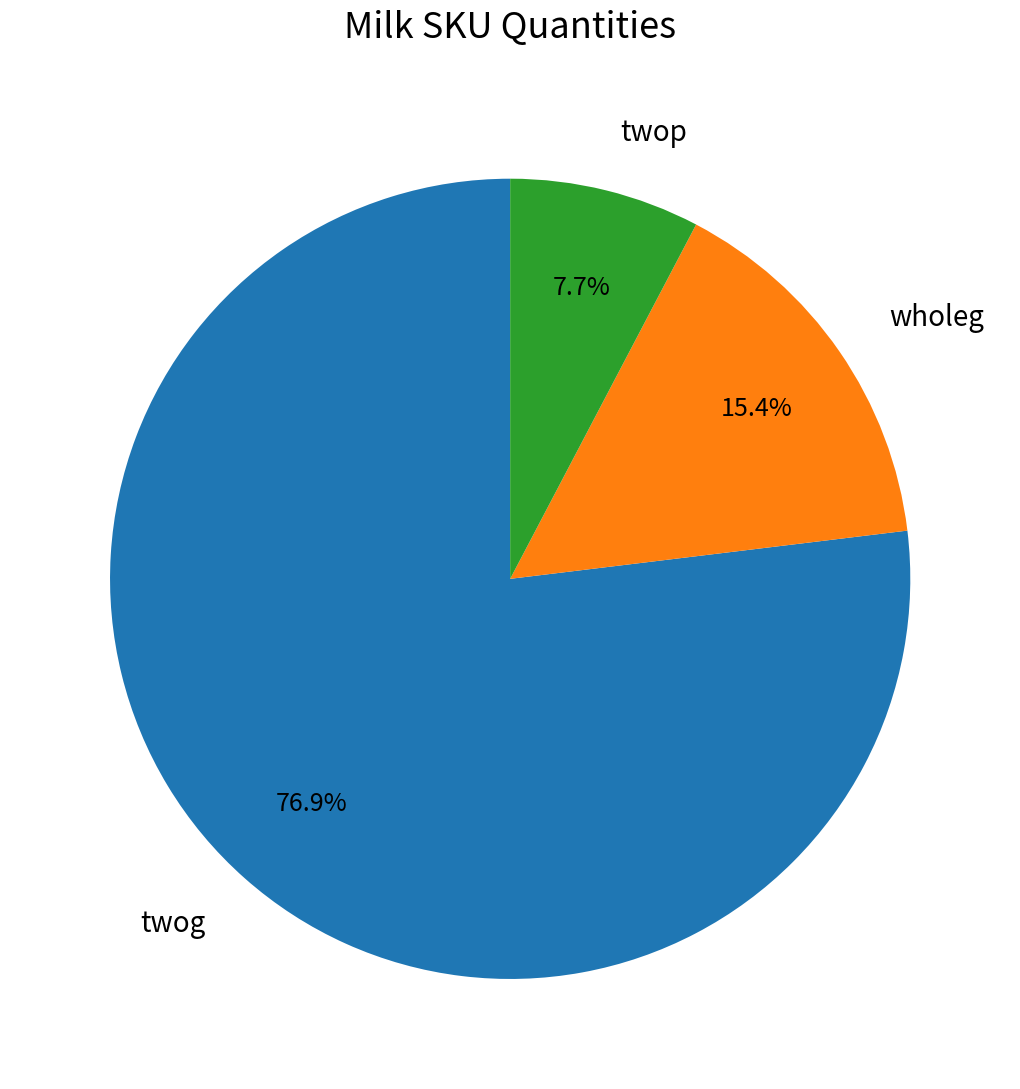

How many segments does this pie chart have?

3